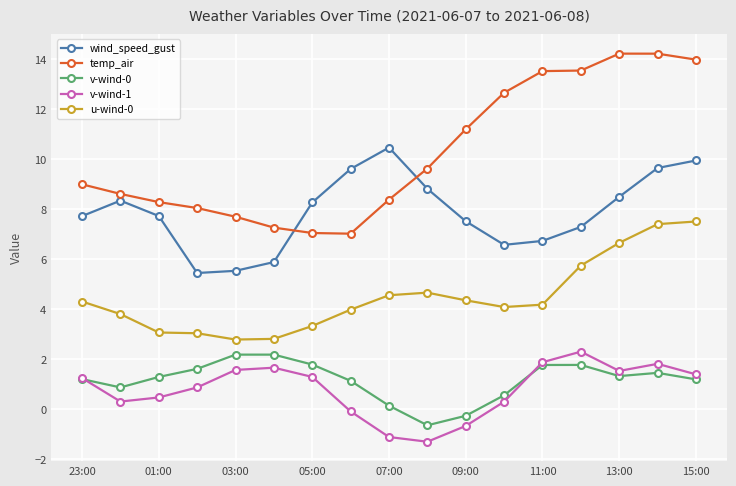

What is the difference between the maximum and minimum values in the v-wind-1 series?

3.6